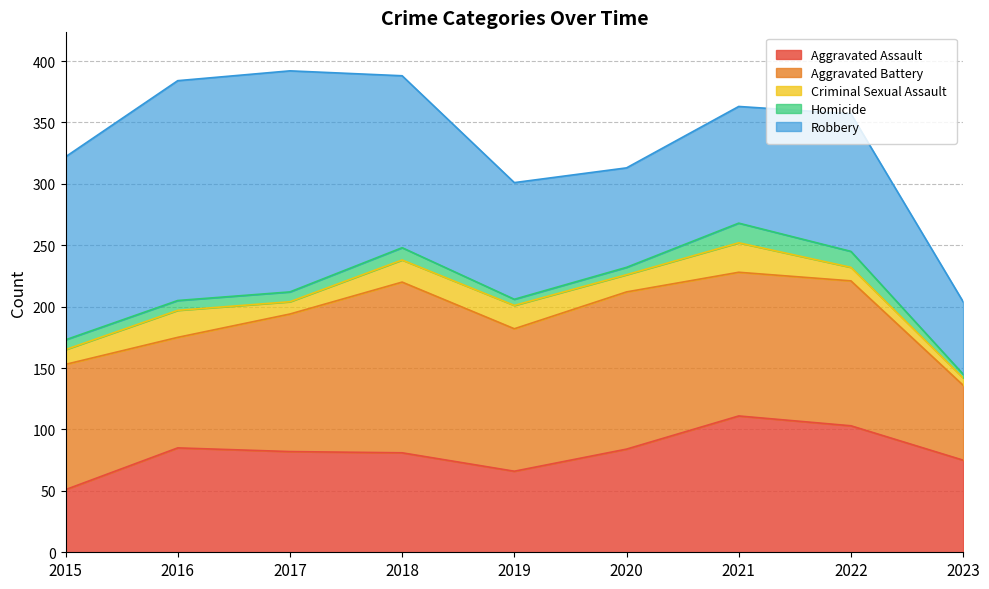

What is the difference between the maximum and second lowest values in the Aggravated Assault series?

45